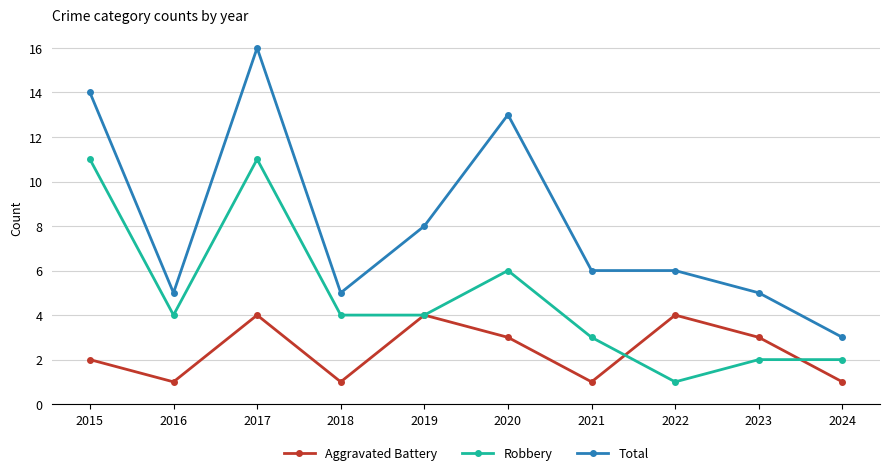

Where does the Robbery series first go above 4?

2015